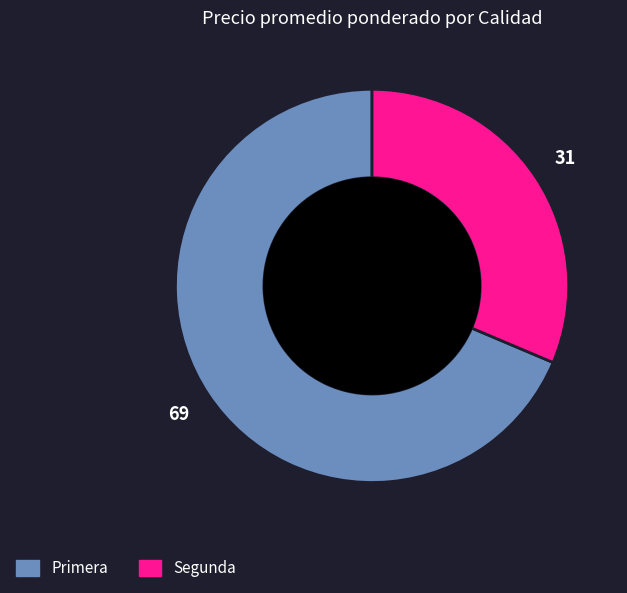

How many slices are in this pie chart?

2